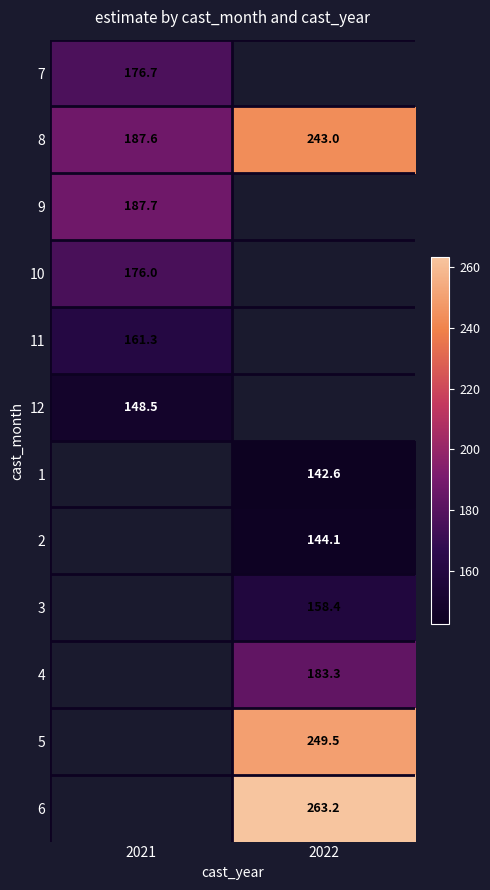

Is the value of 12 at 2021 greater than the value of 8 at 2021?

No